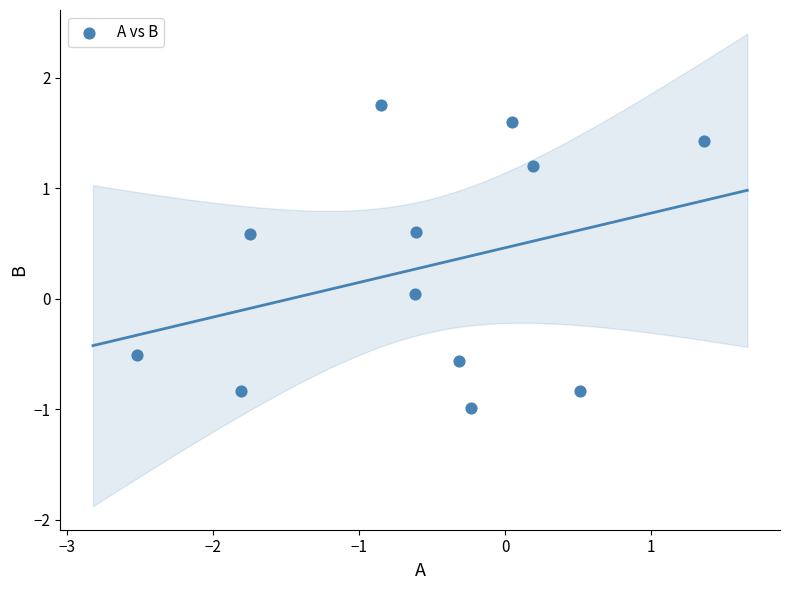

What is the average Y value?

0.3